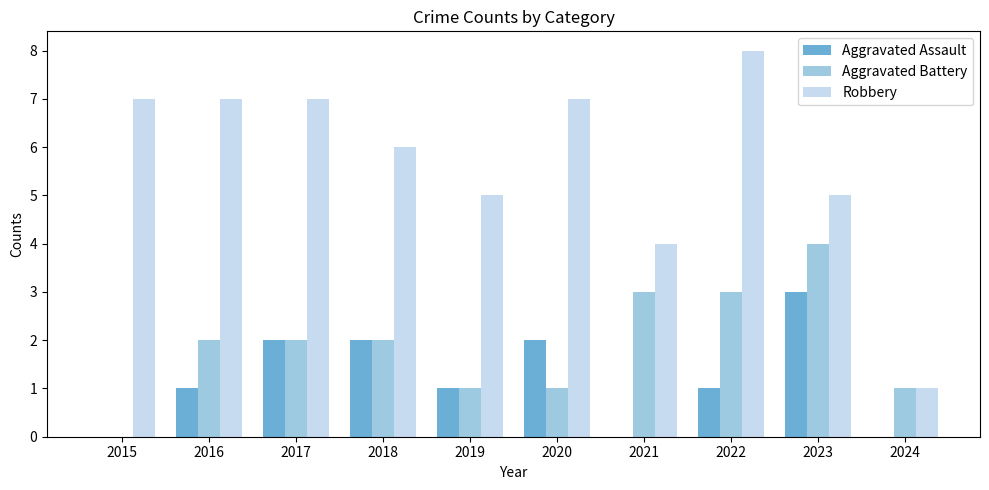

Which category has the highest value in the Aggravated Assault series?

2023